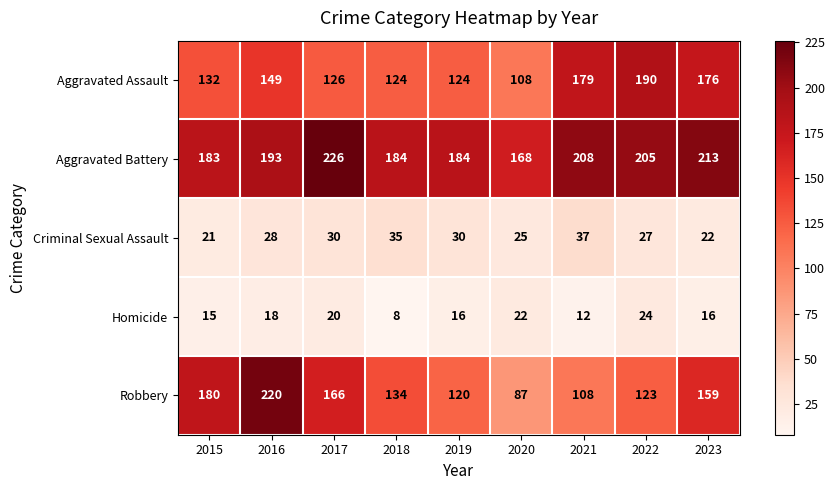

At which category is the sum across all series the highest?

2016